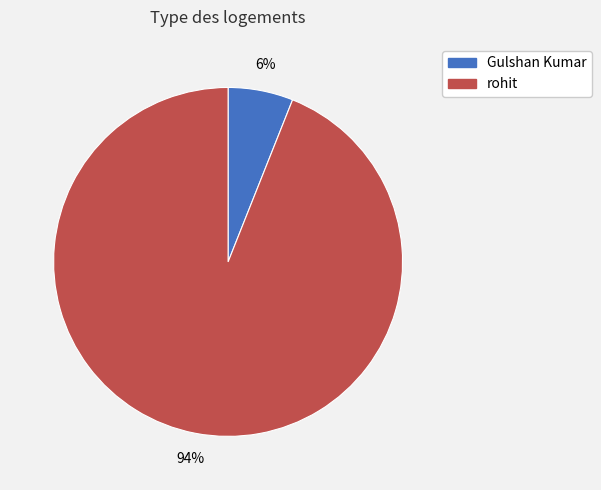

To the nearest percent, what is the difference between the largest and smallest slice percentages?

88%